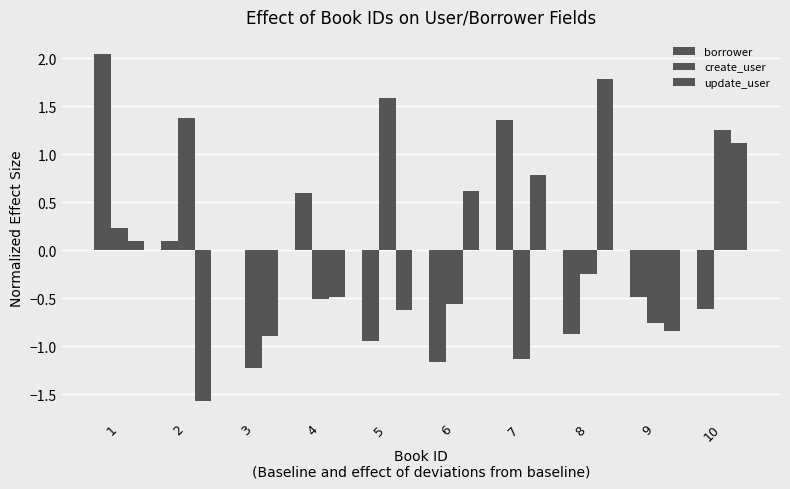

Is it true that borrower equals -0.4 at 8?

False